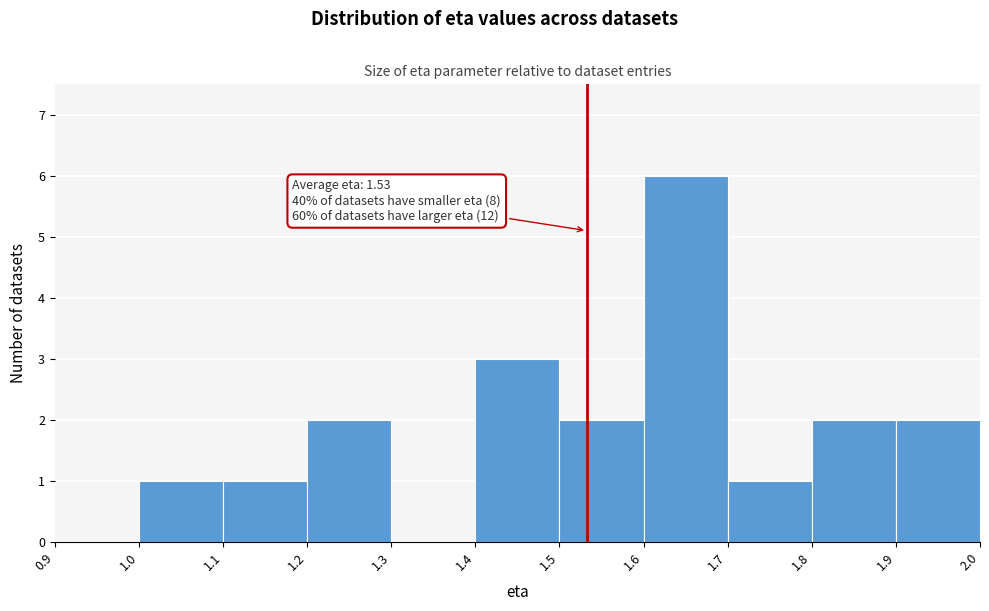

Which range on the x-axis has the tallest bar?

1.6 to 1.7